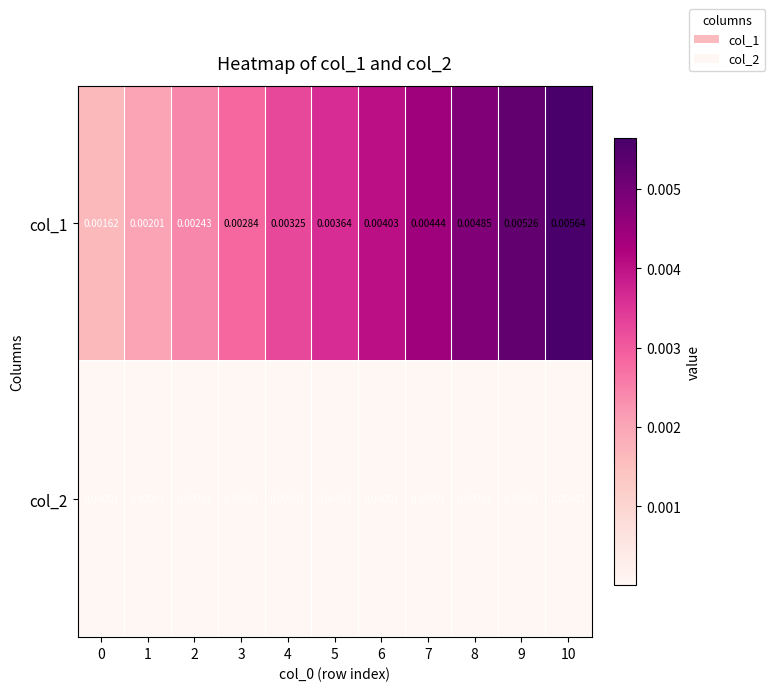

Rank the series by their average value, from highest to lowest.

col_1, col_2